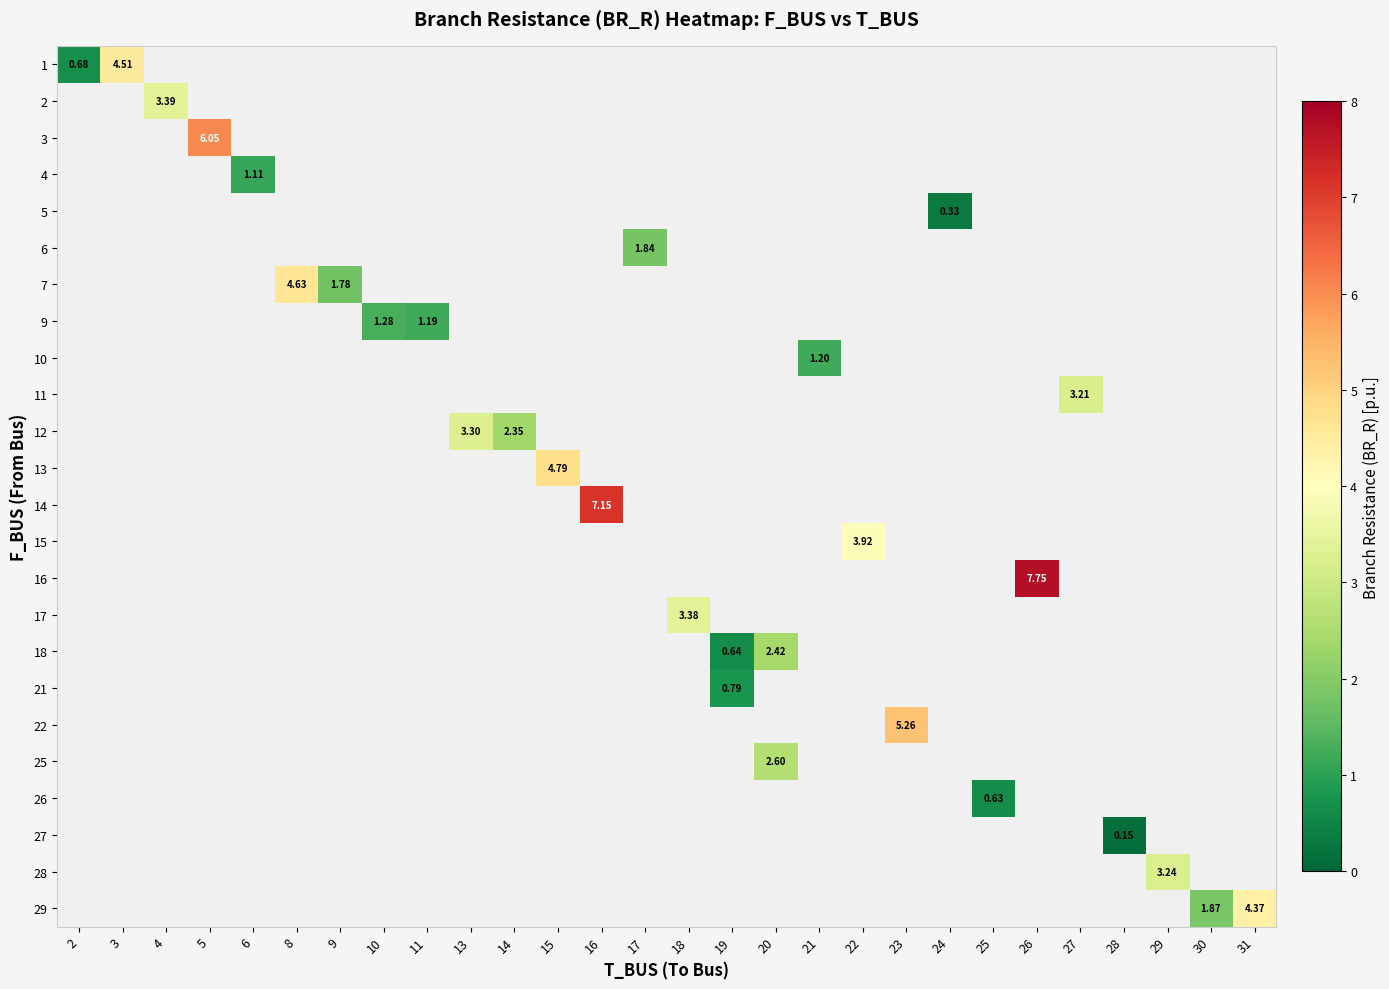

Is the value of 3 at 25 greater than the value of 28 at 3?

No